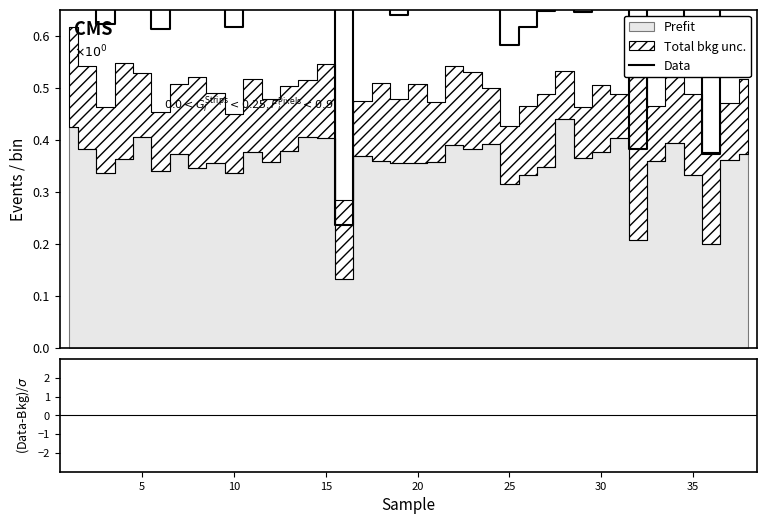

What is the approximate value of Data at 10?

0.6